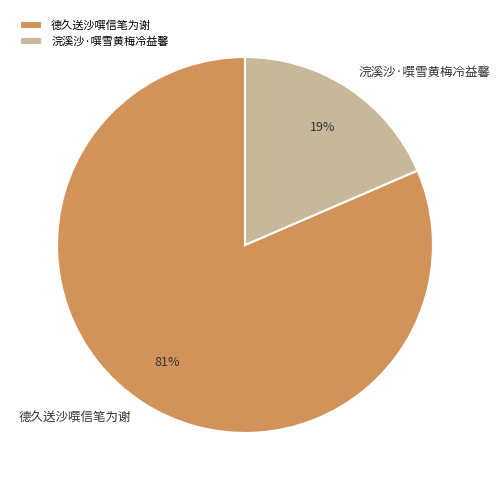

Which category has the biggest portion of the pie?

德久送沙噀信笔为谢